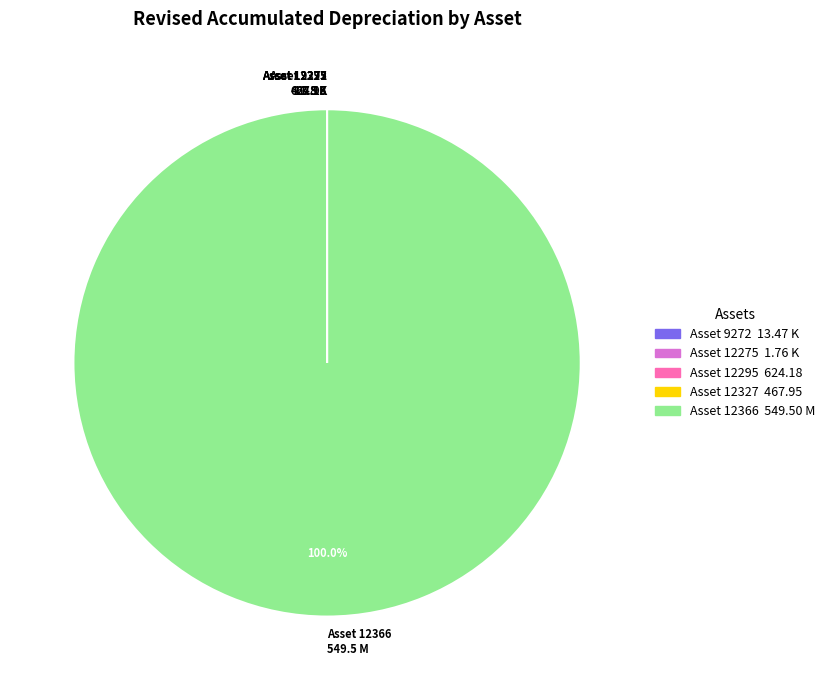

Which category has the biggest portion of the pie?

Asset 12366